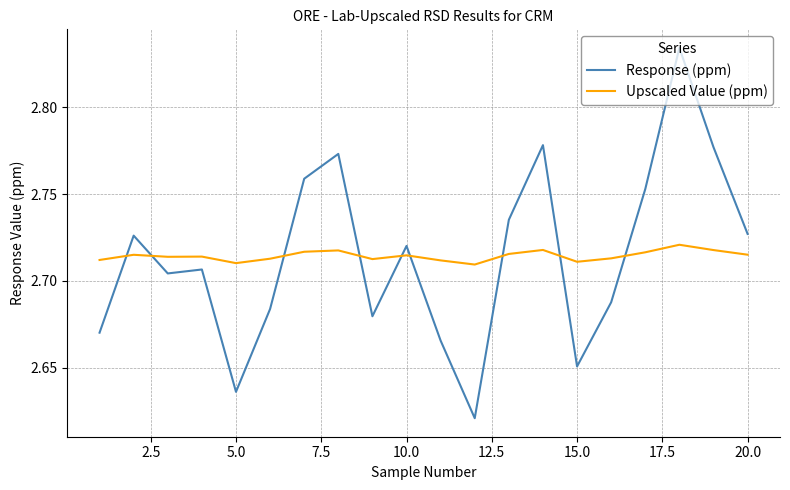

How many interior local peaks does the Response (ppm) series have?

6